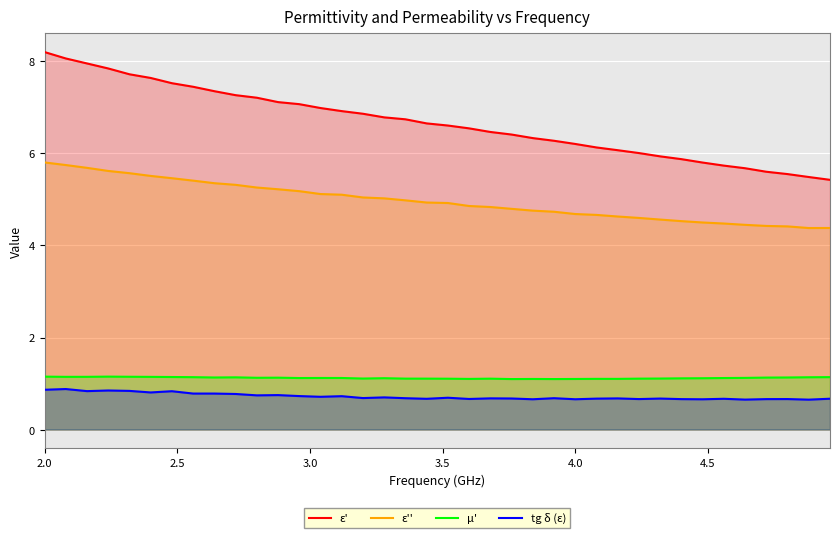

Which series has the largest range (max minus min)?

ε'